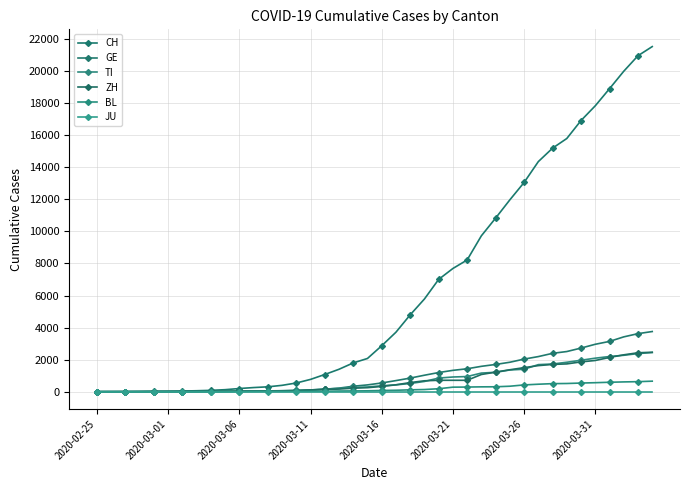

Does the chart have visible grid lines?

Yes